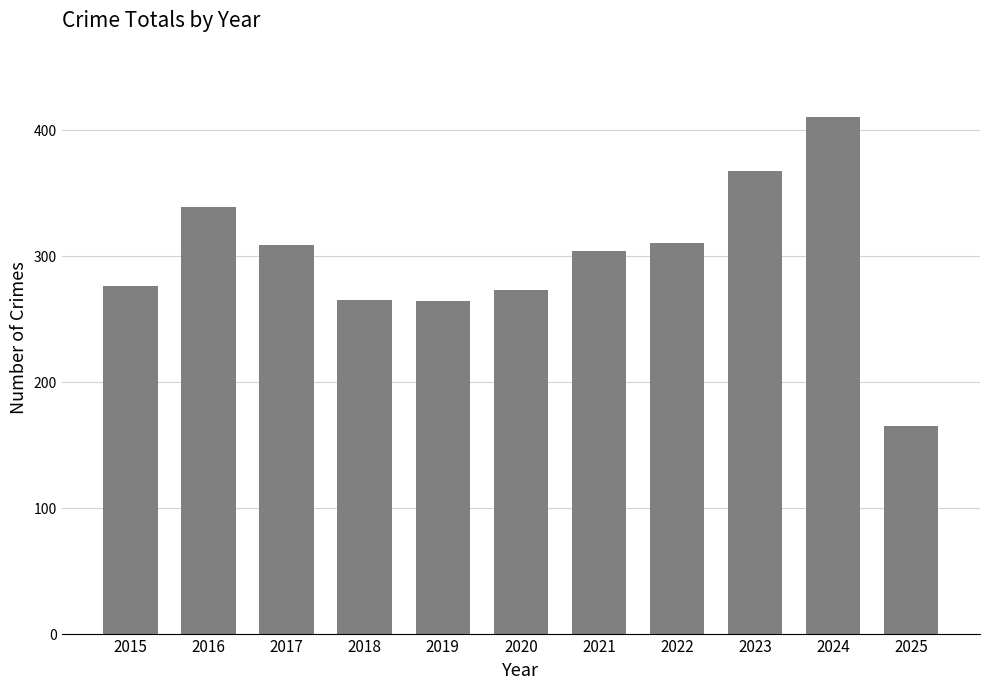

Are the bars horizontal?

No